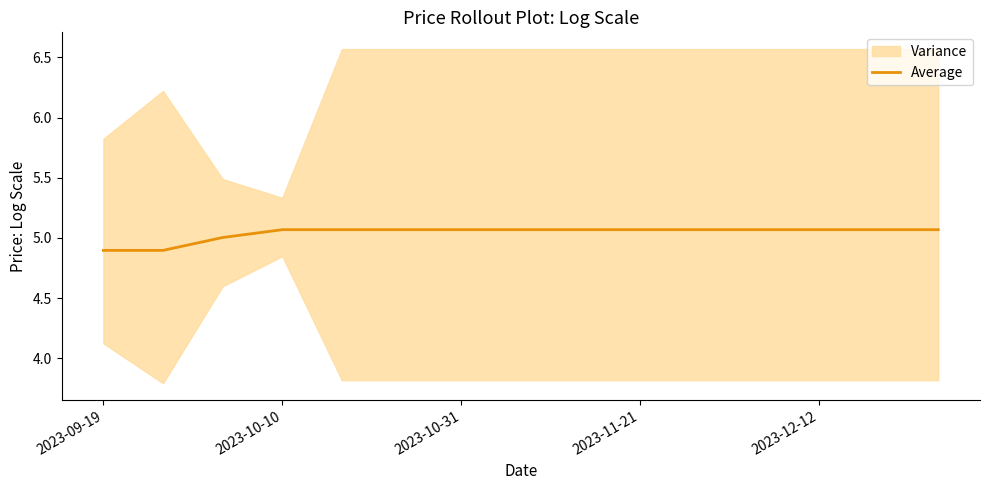

What is the minimum value for Average?

4.9